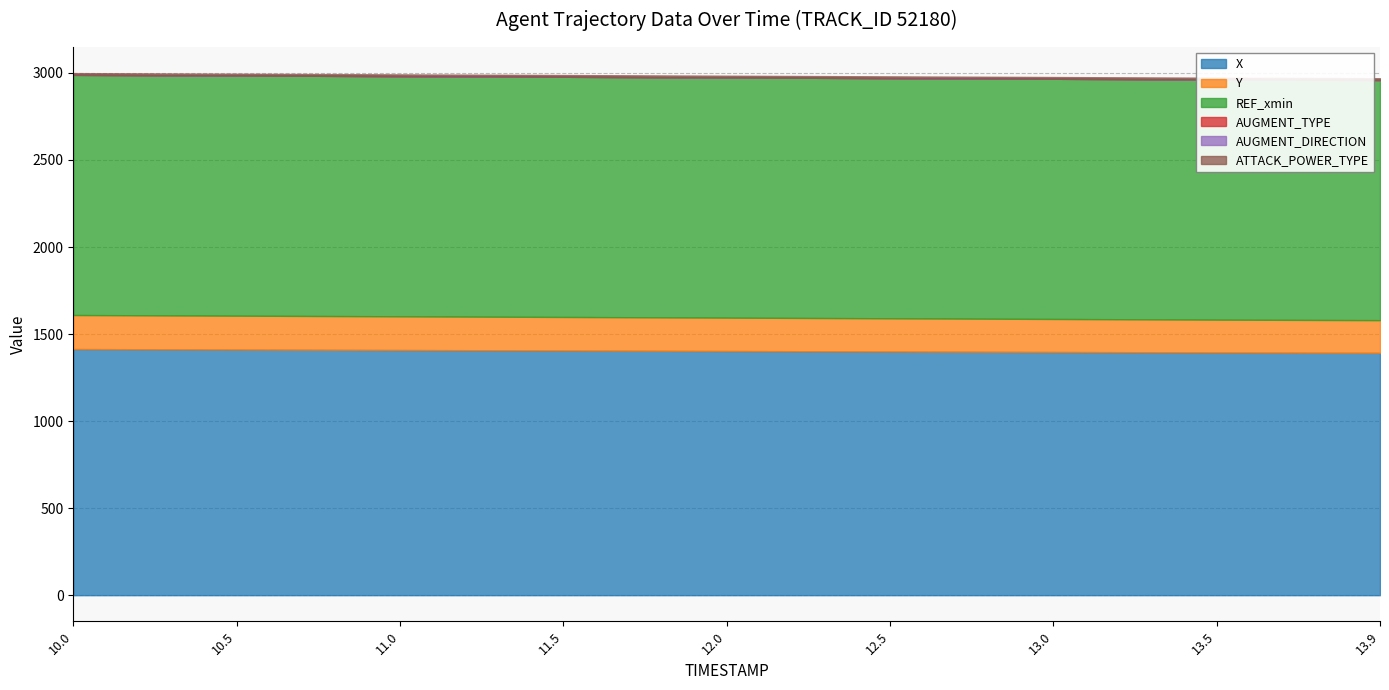

Is it true that REF_xmin equals 1379.7 at 13.0?

True